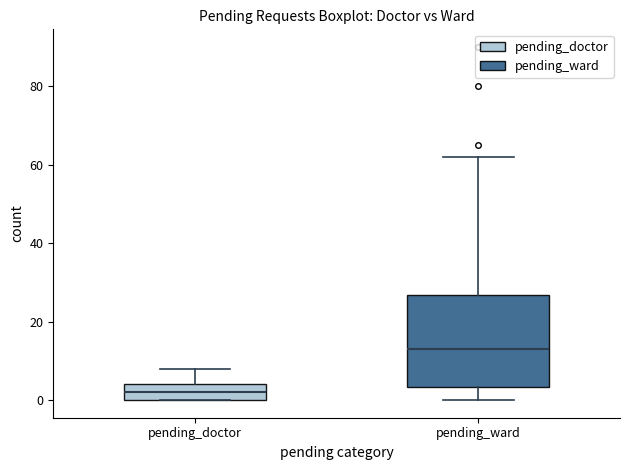

Comparing the boxes themselves (not the whiskers), which one is the tallest?

pending_ward